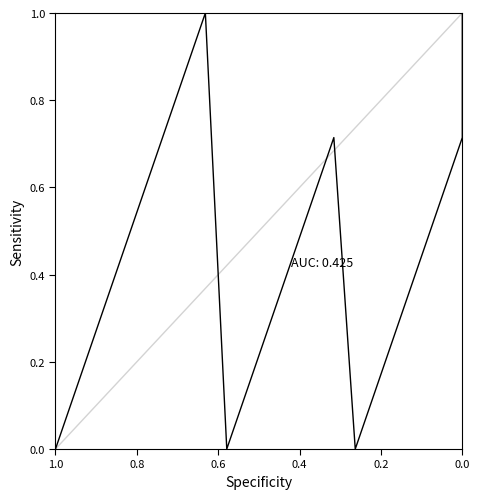

Count the number of data series in this chart.

1